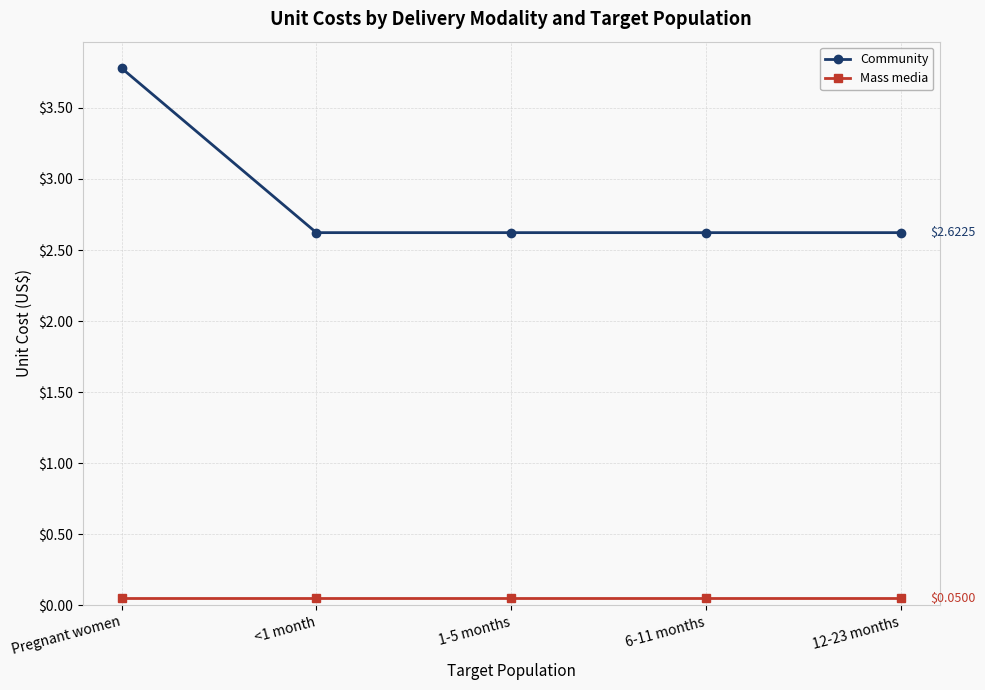

Count the number of data series in this chart.

2